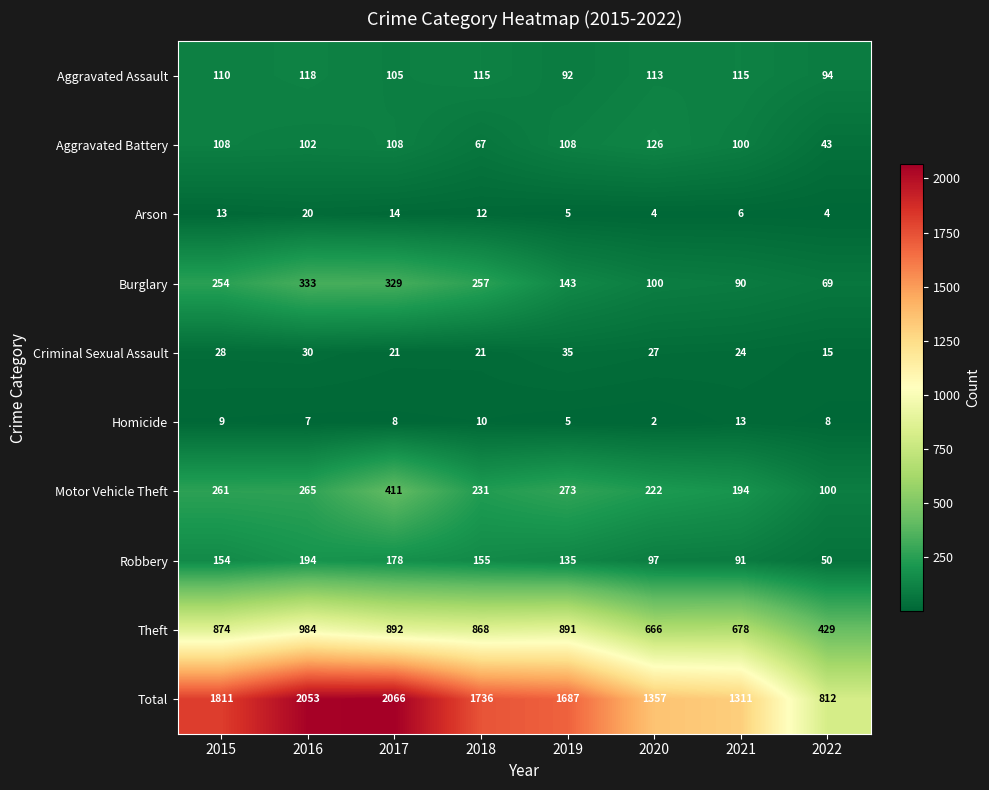

Which series has the largest range (max minus min)?

Total